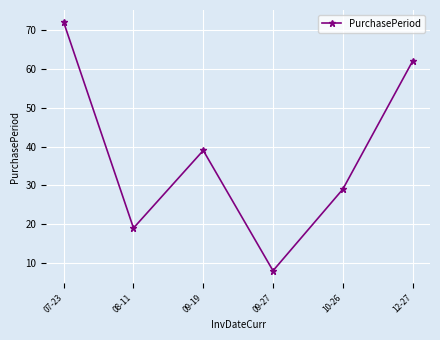

The chart shows a value of 84 at 12-27. True or false?

False